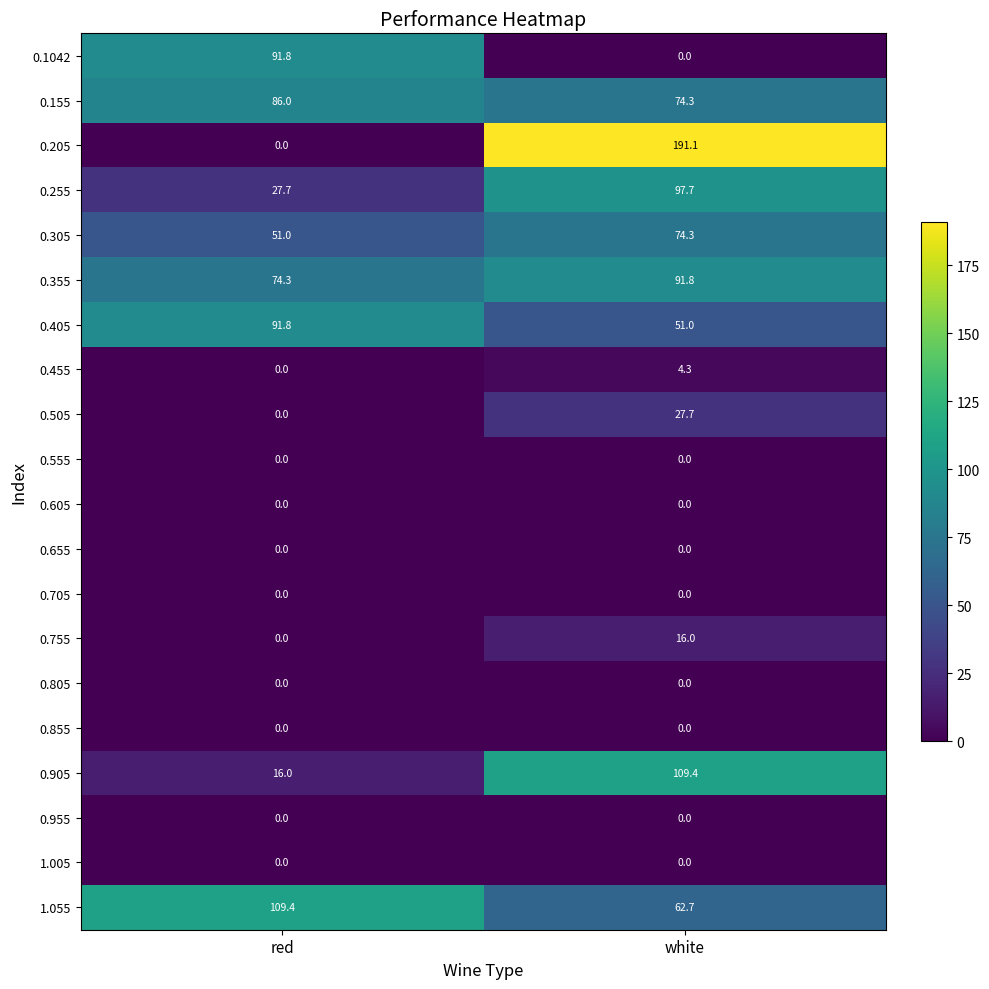

At which category does the chart reach its peak across all series?

white